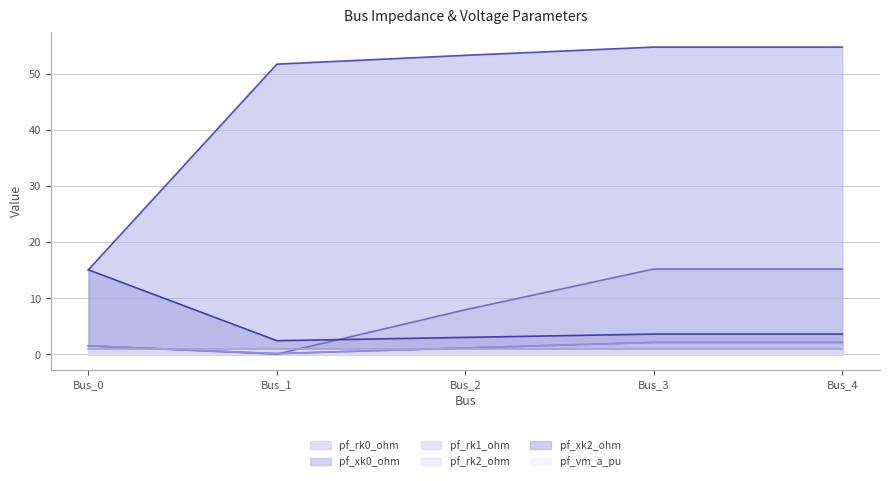

What is the value of the pf_rk1_ohm point at the 1st from the left?

1.5